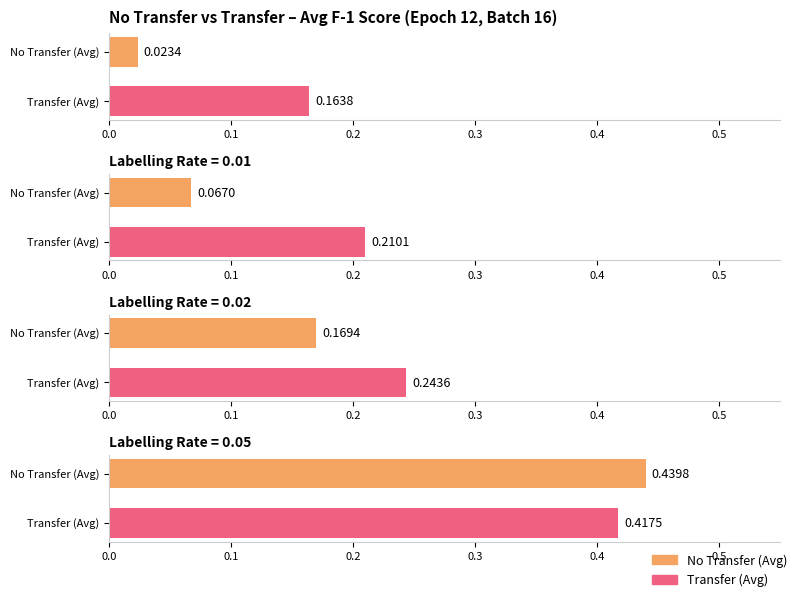

The value of No transfer at 0.005 is 0.0. True or false?

True